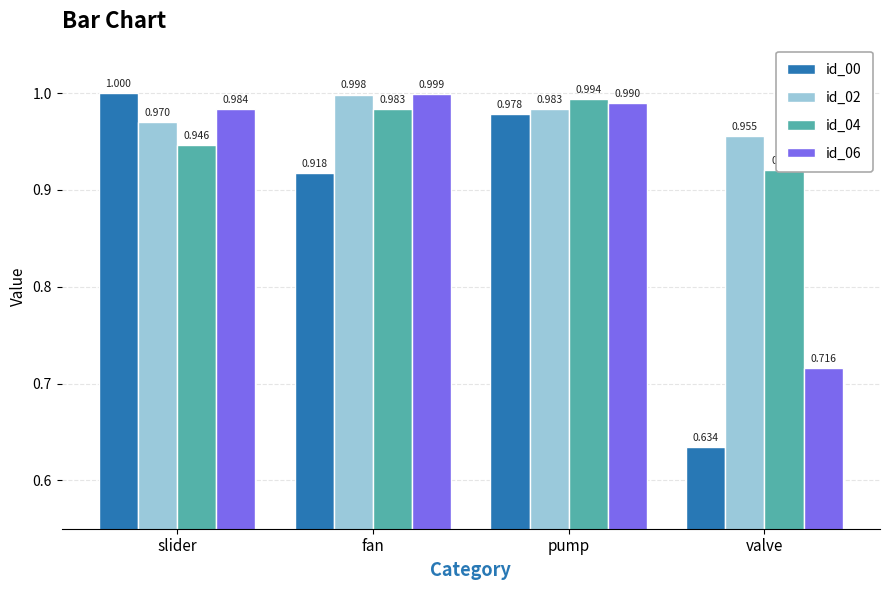

Which series has the largest range (max minus min)?

id_00